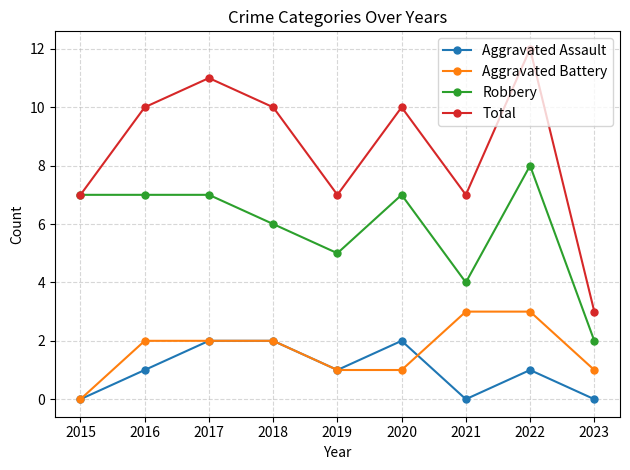

Between 2015 and 2022, which series saw the biggest shift?

Total